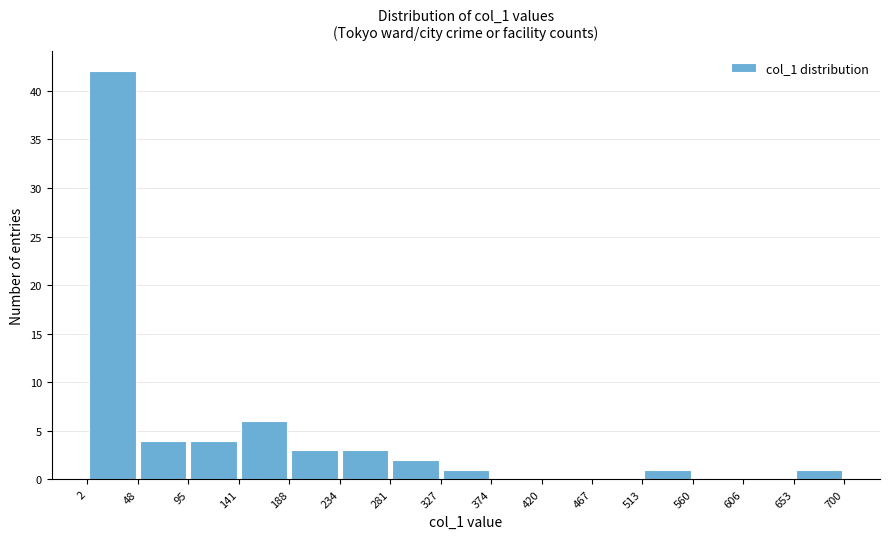

Reading left to right, transcribe this chart: for each bar, give the range it covers on the x-axis and its height. The values are not printed on the chart, so give them approximately, as read against the axis.

2 to 48: 42
48 to 95: 4
95 to 141: 4
141 to 188: 6
188 to 234: 3
234 to 281: 3
281 to 327: 2
327 to 374: 1
374 to 420: 0
420 to 467: 0
467 to 513: 0
513 to 560: 1
560 to 606: 0
606 to 653: 0
653 to 700: 1